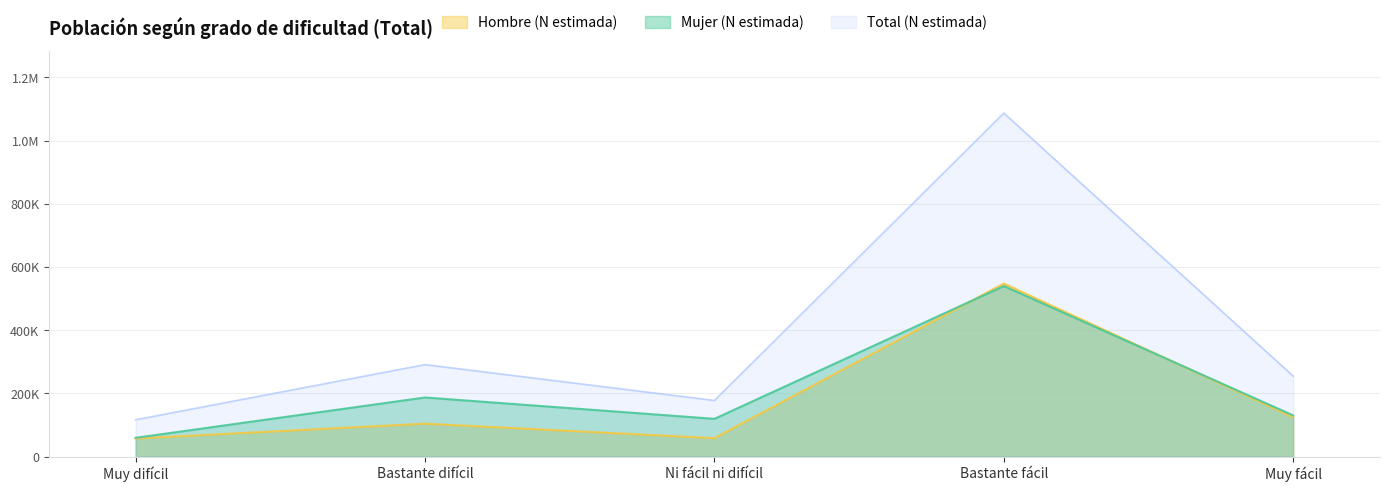

At which category does Hombre (n muestra) reach its first local valley?

Ni fácil ni difícil